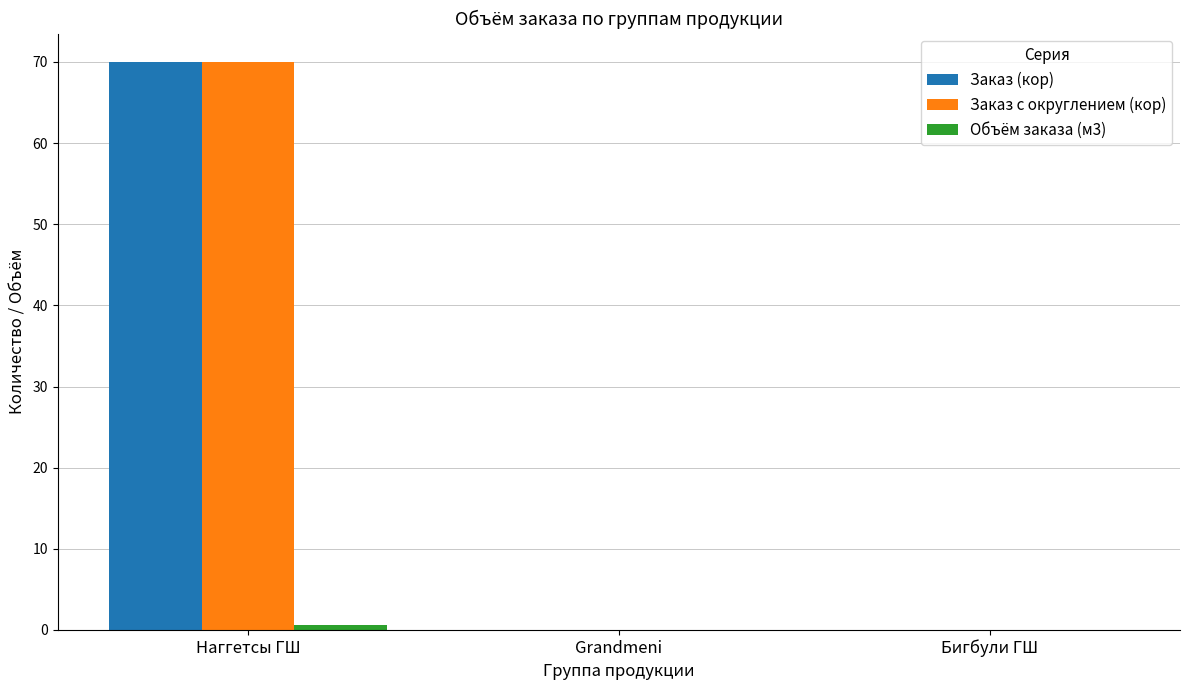

Which label corresponds to the largest value in the chart?

Наггетсы ГШ